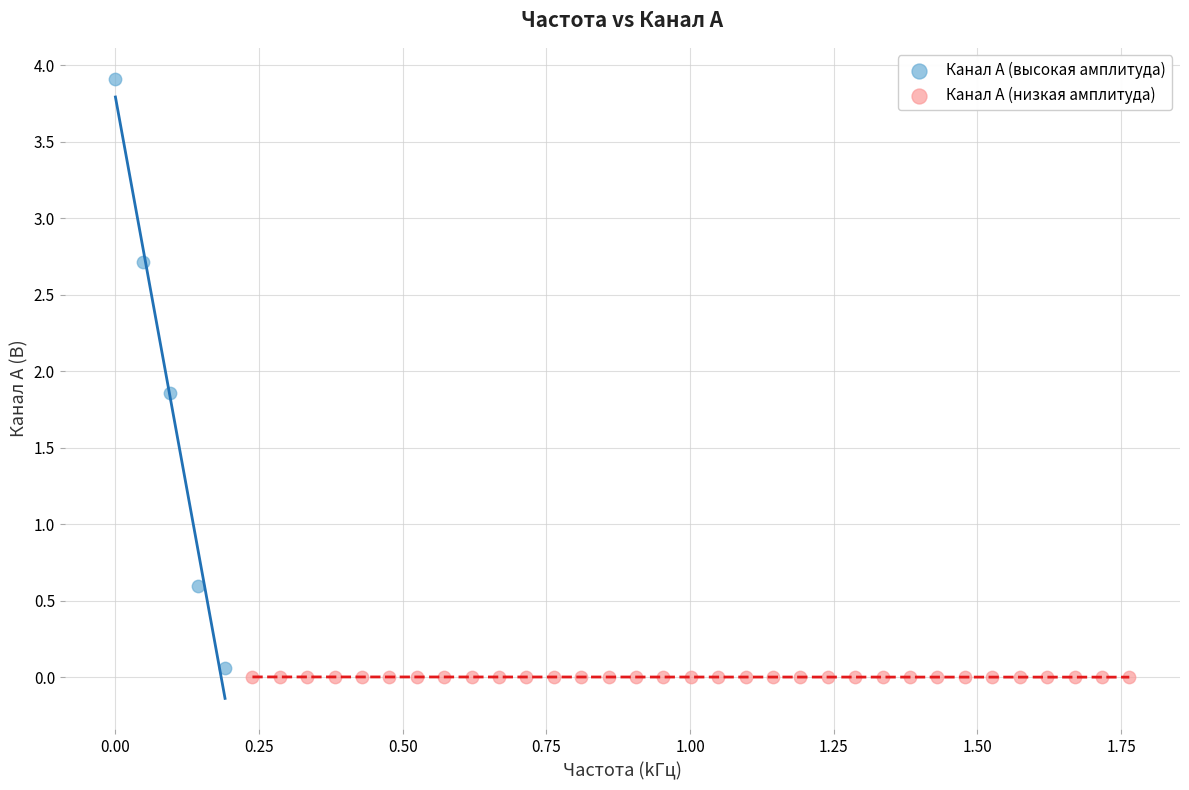

What are all the series names shown in the legend?

Канал A (высокая амплитуда), Канал A (низкая амплитуда)